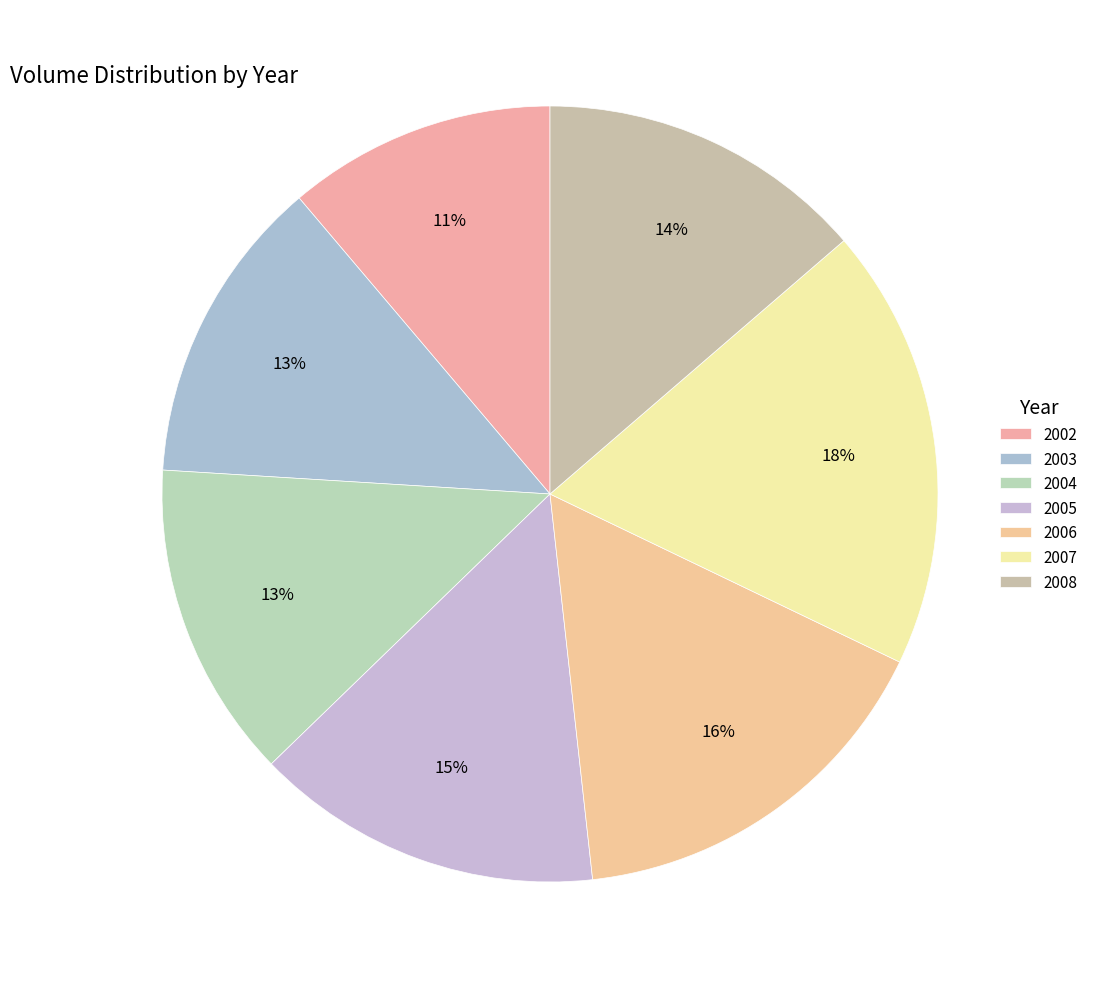

How many slices are in this pie chart?

7